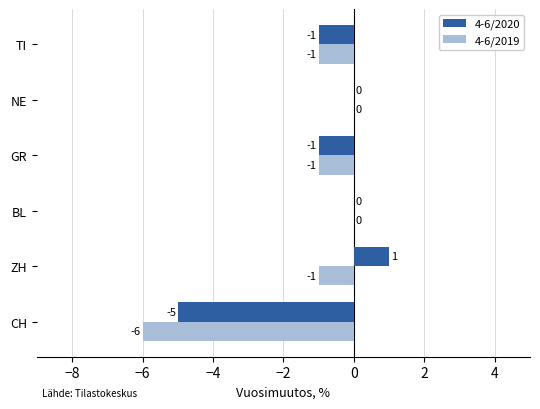

How many data points does each series have?

6